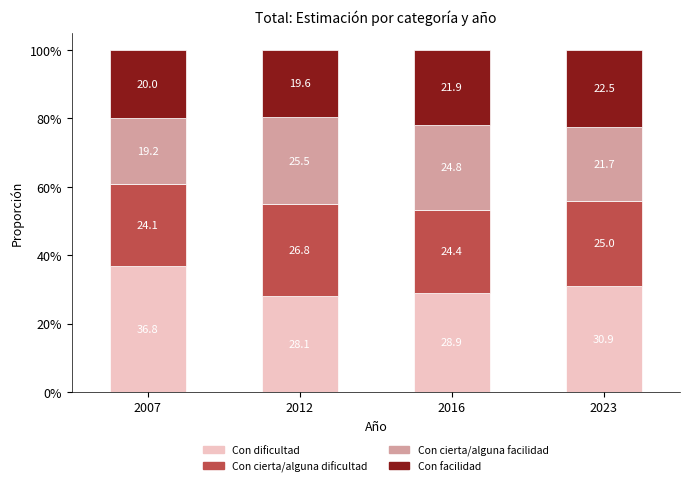

Is it true that Con cierta/alguna dificultad equals 0.1 at 2016?

False